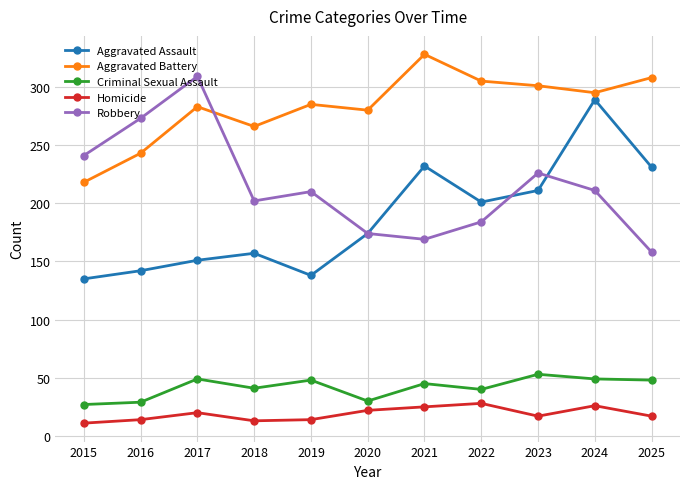

Which series changed the most between 2019 and 2025?

Aggravated Assault